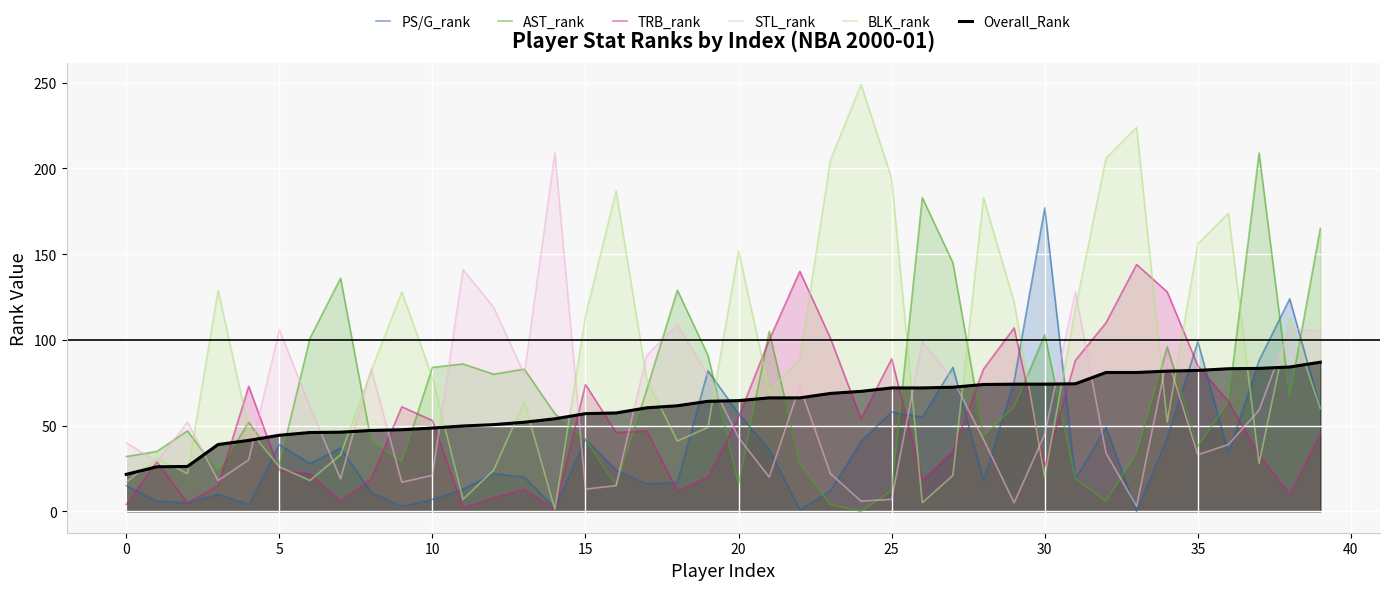

The BLK_rank series shows 20.0 at 30. True or false?

True